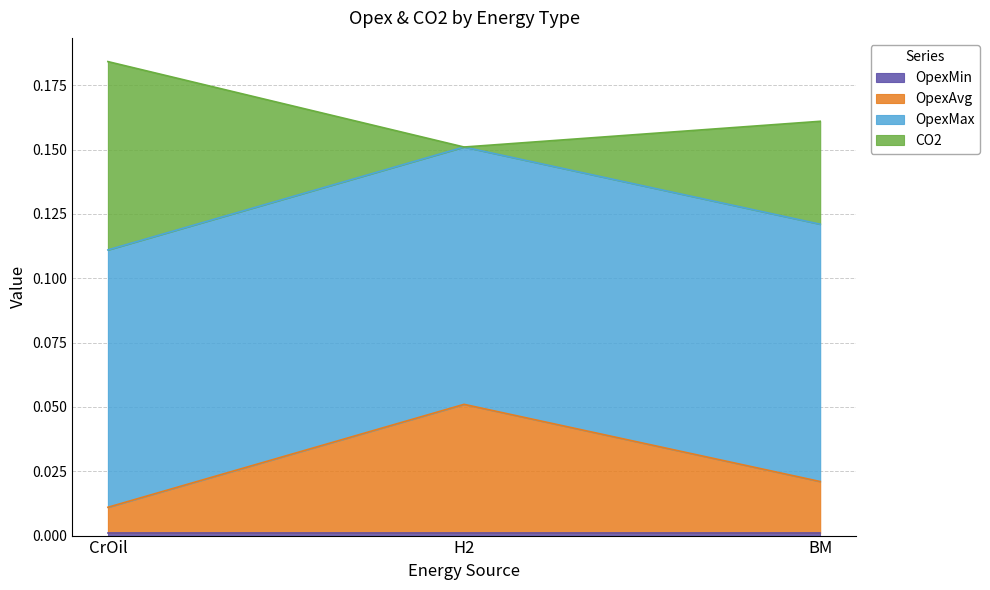

What is the total value across all series at BM?

0.2